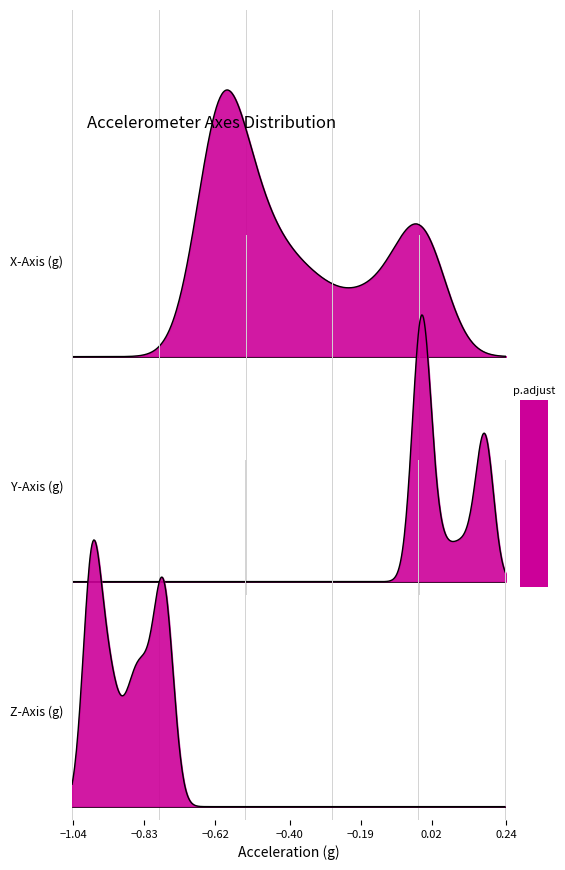

How many series are shown in this chart?

3